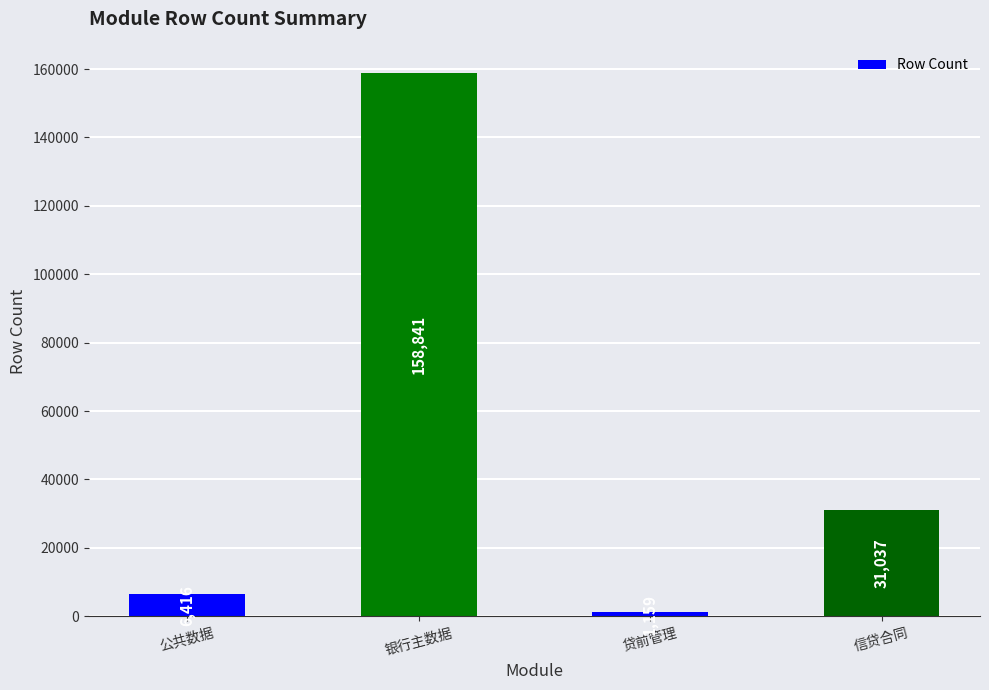

At which category does the chart reach its peak across all series?

银行主数据